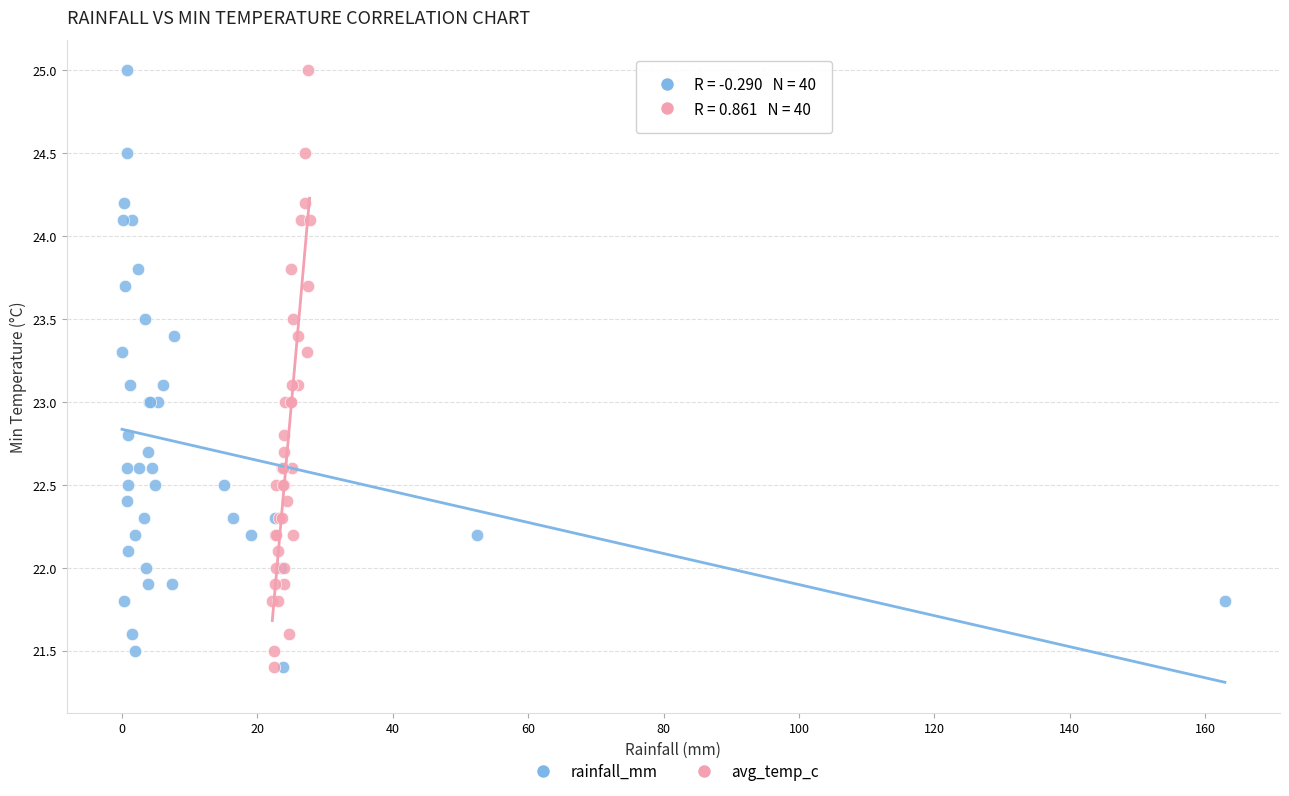

What are all the series names shown in the legend?

rainfall_mm, avg_temp_c